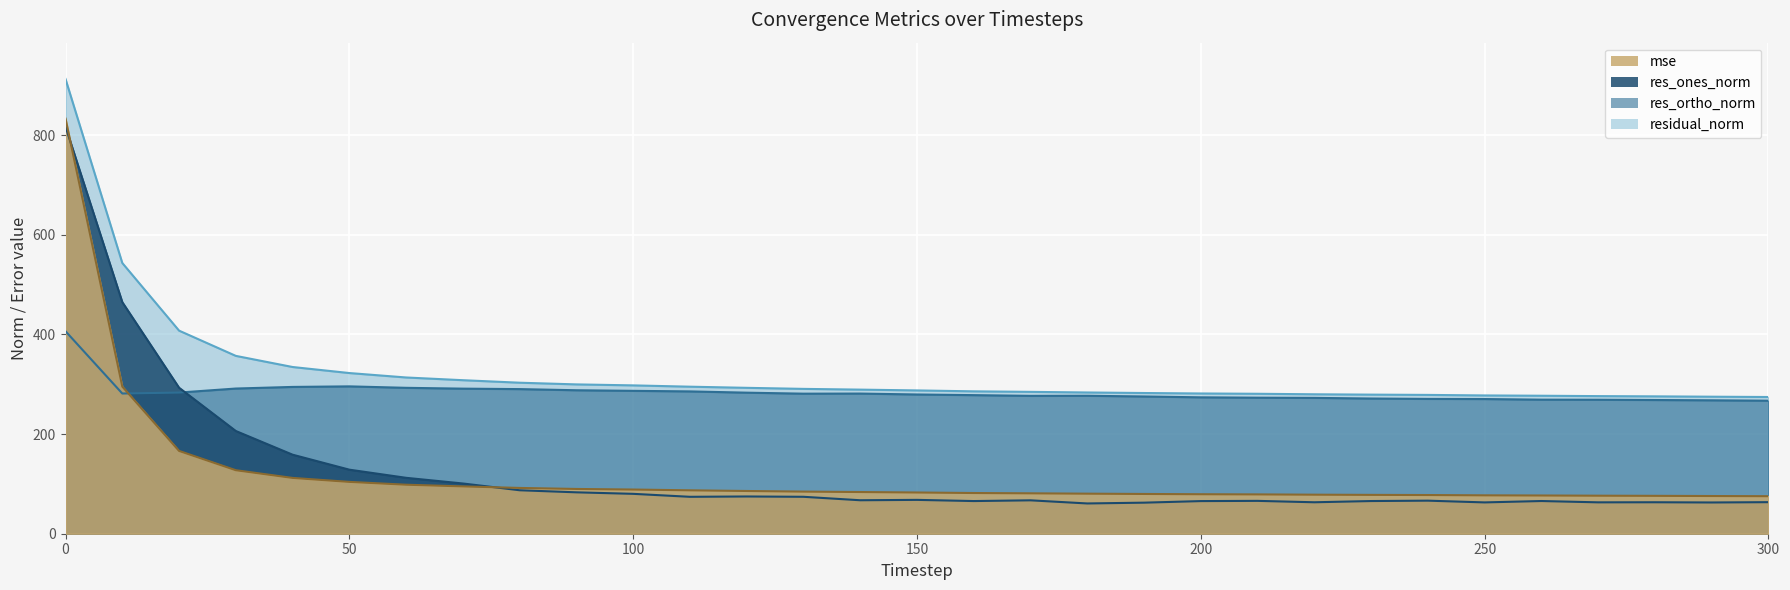

How many times do mse and res_ortho_norm cross each other?

1